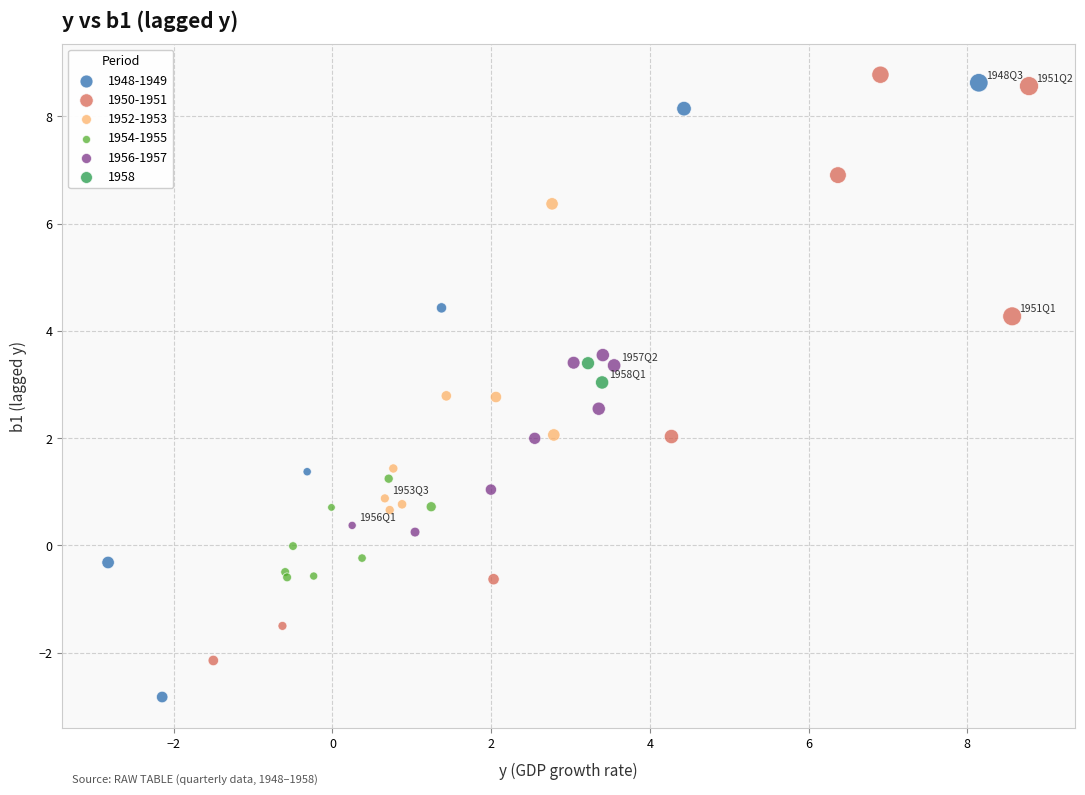

Which series contains the highest Y value?

1950-1951